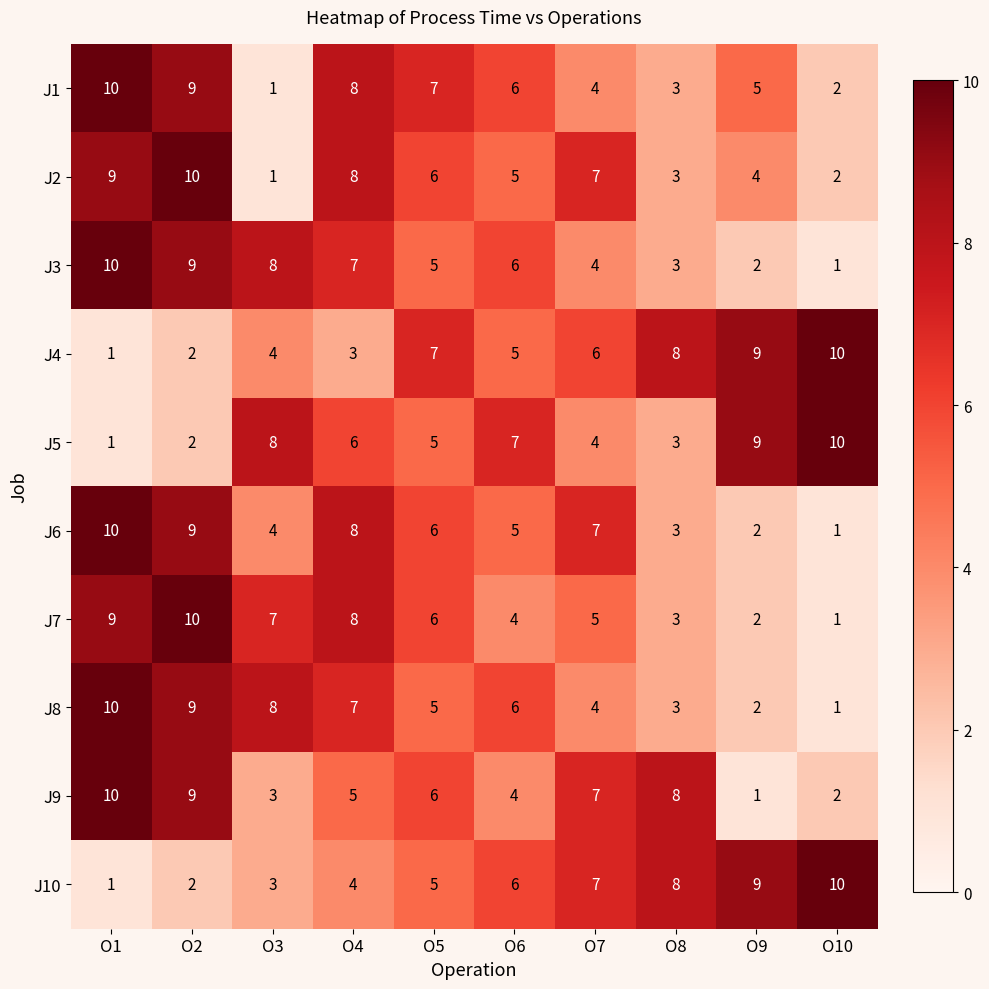

What is the approximate value of J7 at O5?

6